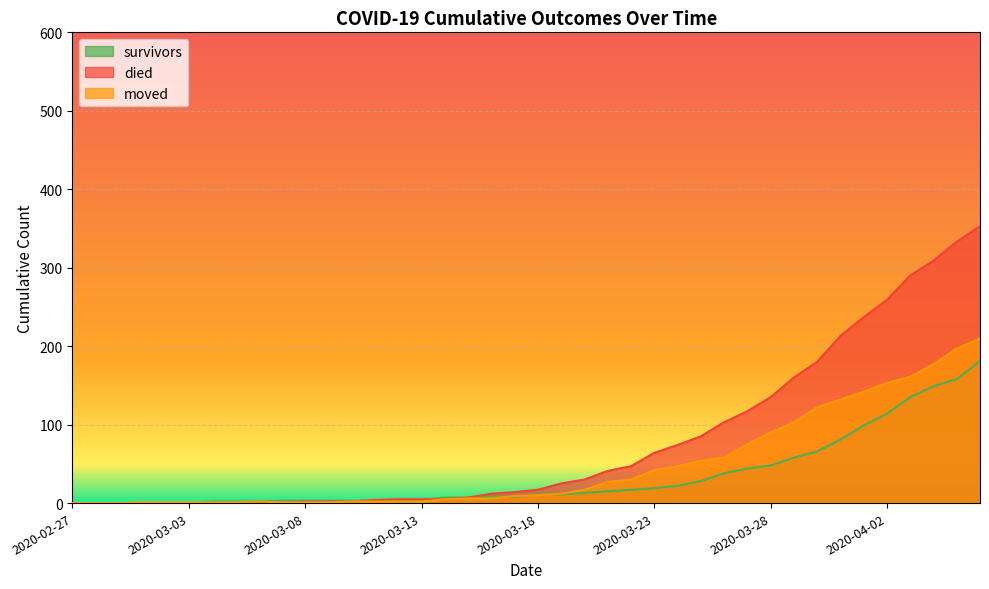

Reading left to right, list all the values displayed in this chart.

survivors: 2020-02-27=0	2020-02-28=0	2020-02-29=0	2020-03-01=0	2020-03-02=0	2020-03-03=0	2020-03-04=2	2020-03-05=2	2020-03-06=2	2020-03-07=3	2020-03-08=3	2020-03-09=3	2020-03-10=3	2020-03-11=3	2020-03-12=3	2020-03-13=4	2020-03-14=7	2020-03-15=7	2020-03-16=8	2020-03-17=8	2020-03-18=11	2020-03-19=11	2020-03-20=13	2020-03-21=15	2020-03-22=17	2020-03-23=19	2020-03-24=22	2020-03-25=28	2020-03-26=38	2020-03-27=44	2020-03-28=48	2020-03-29=58	2020-03-30=66	2020-03-31=81	2020-04-01=99	2020-04-02=114	2020-04-03=135	2020-04-04=149	2020-04-05=158	2020-04-06=181
died: 2020-02-27=0	2020-02-28=0	2020-02-29=0	2020-03-01=0	2020-03-02=0	2020-03-03=0	2020-03-04=0	2020-03-05=0	2020-03-06=0	2020-03-07=0	2020-03-08=2	2020-03-09=2	2020-03-10=2	2020-03-11=4	2020-03-12=5	2020-03-13=5	2020-03-14=5	2020-03-15=7	2020-03-16=12	2020-03-17=14	2020-03-18=17	2020-03-19=25	2020-03-20=30	2020-03-21=41	2020-03-22=47	2020-03-23=64	2020-03-24=74	2020-03-25=85	2020-03-26=103	2020-03-27=117	2020-03-28=135	2020-03-29=160	2020-03-30=180	2020-03-31=213	2020-04-01=237	2020-04-02=259	2020-04-03=290	2020-04-04=309	2020-04-05=333	2020-04-06=353
moved: 2020-02-27=0	2020-02-28=0	2020-02-29=0	2020-03-01=1	2020-03-02=1	2020-03-03=1	2020-03-04=1	2020-03-05=1	2020-03-06=2	2020-03-07=1	2020-03-08=1	2020-03-09=1	2020-03-10=2	2020-03-11=2	2020-03-12=2	2020-03-13=2	2020-03-14=5	2020-03-15=6	2020-03-16=6	2020-03-17=9	2020-03-18=10	2020-03-19=12	2020-03-20=17	2020-03-21=27	2020-03-22=30	2020-03-23=42	2020-03-24=47	2020-03-25=54	2020-03-26=58	2020-03-27=75	2020-03-28=90	2020-03-29=103	2020-03-30=122	2020-03-31=132	2020-04-01=142	2020-04-02=153	2020-04-03=161	2020-04-04=177	2020-04-05=197	2020-04-06=210